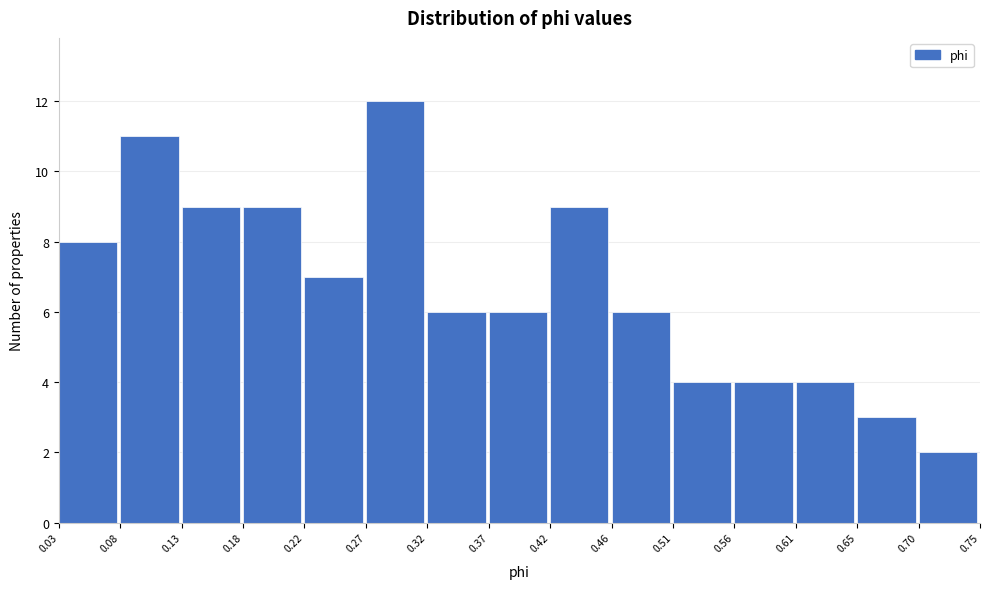

Over which range of the x-axis is the bar tallest?

0.27 to 0.32